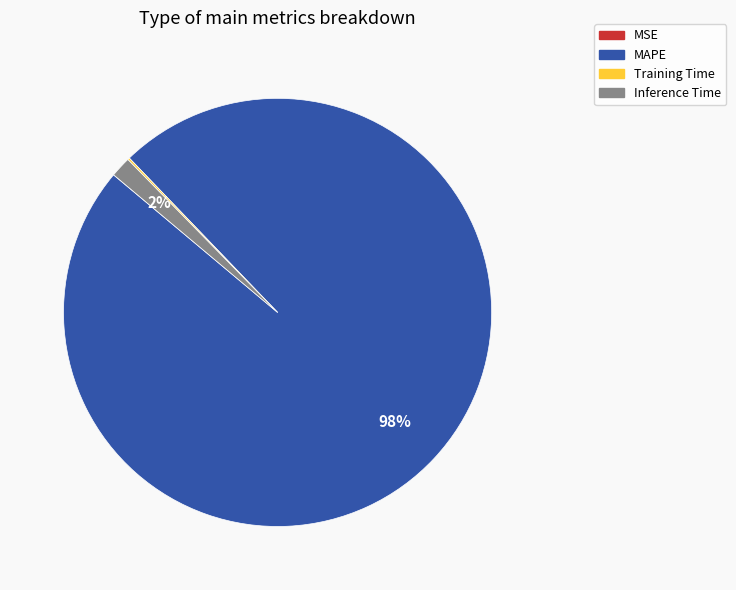

The Inference Time slice represents 2% of the pie. True or false?

True